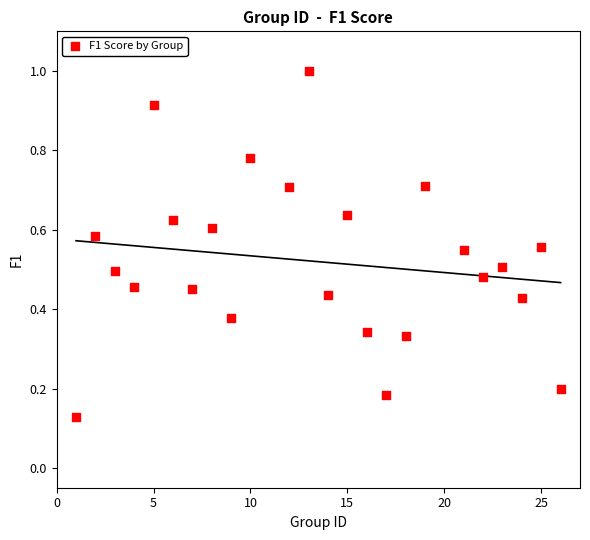

What is the range of X values (max minus min)?

25.0